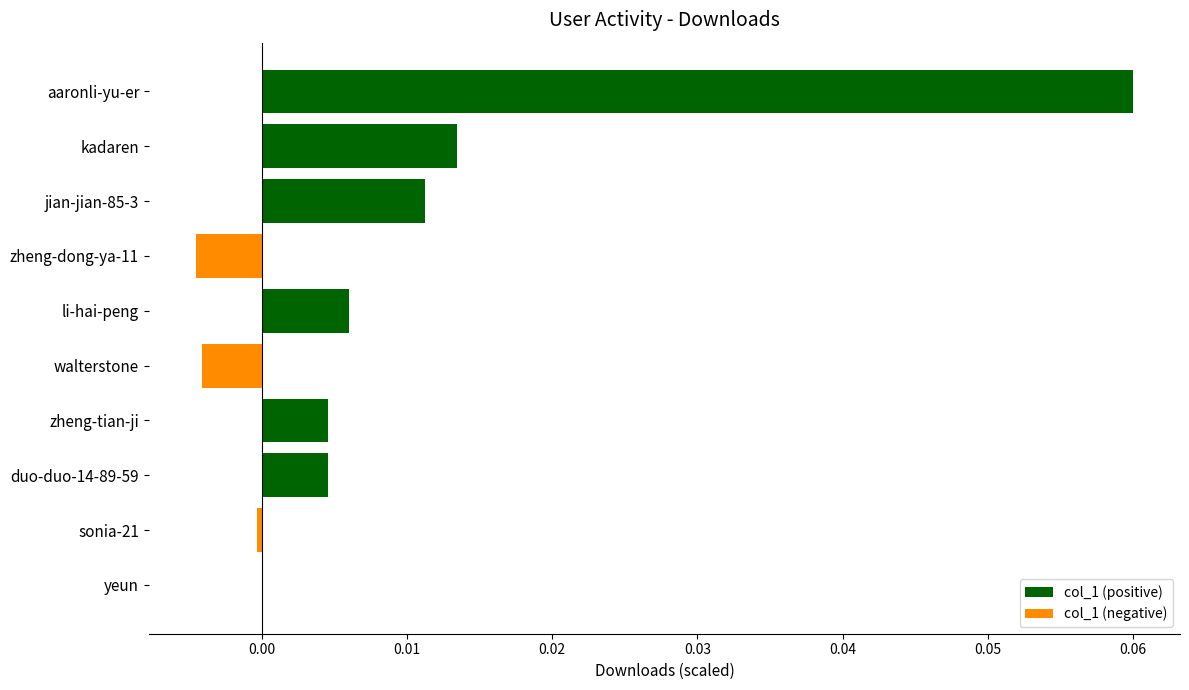

Is it true that the value at zheng-tian-ji is 0.0?

True